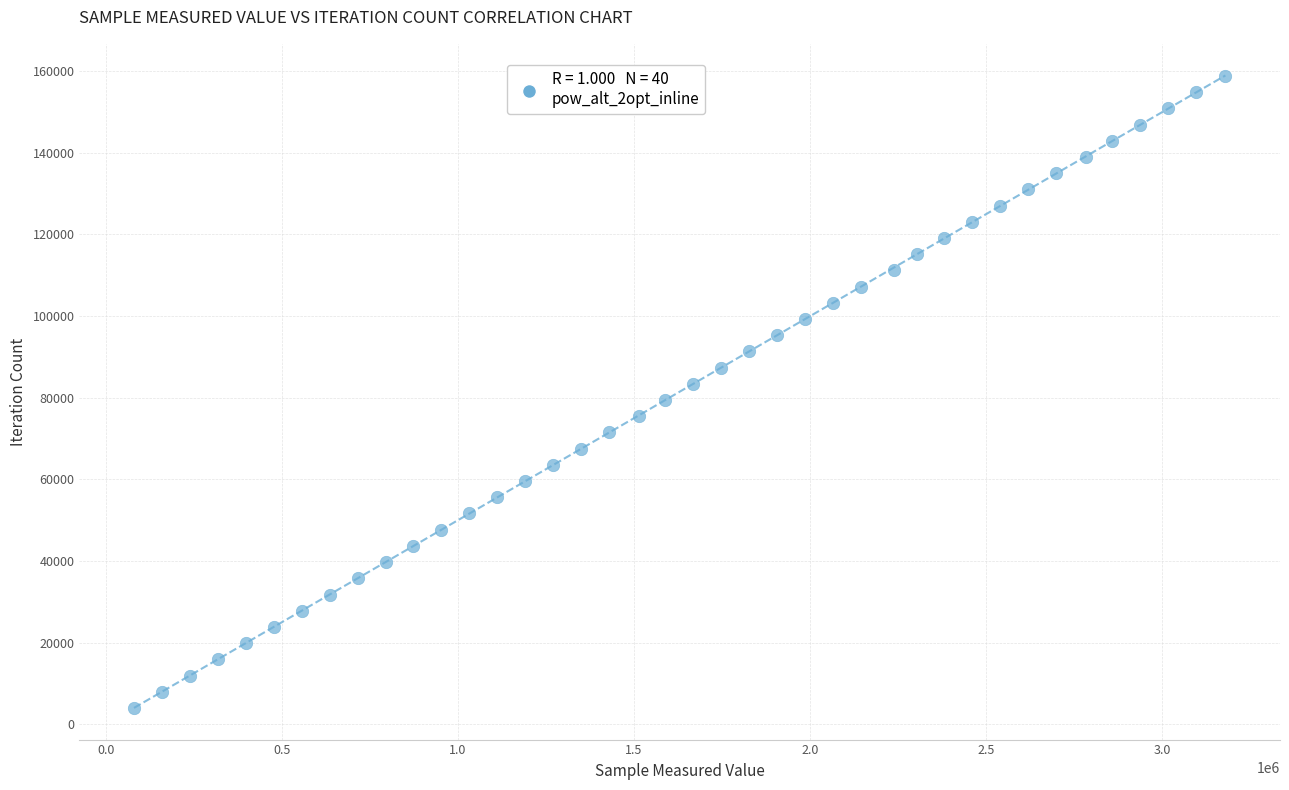

What is the range of Y values (max minus min)?

154791